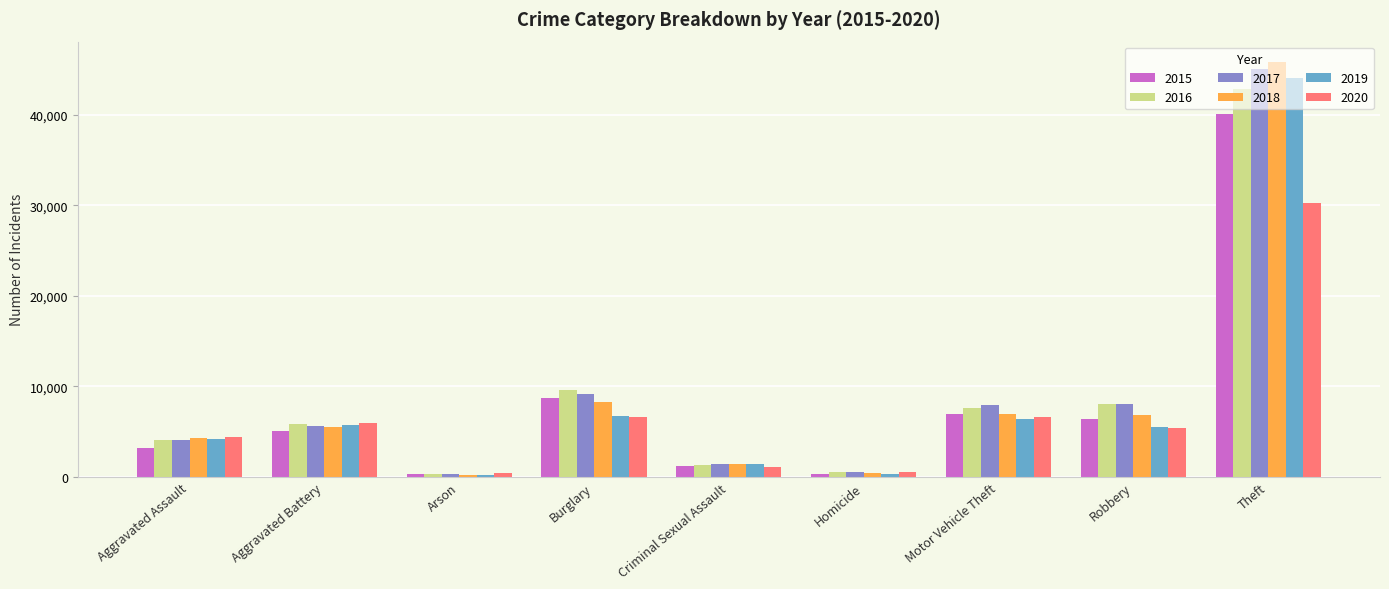

Between Aggravated Assault and Criminal Sexual Assault, which series saw the biggest shift?

2020